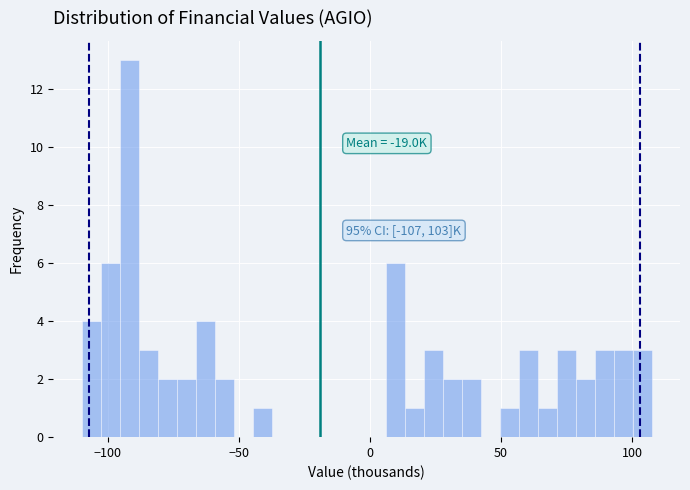

Around what value on the x-axis is the tallest bar? Give the approximate position of its centre, as read against the axis.

-90